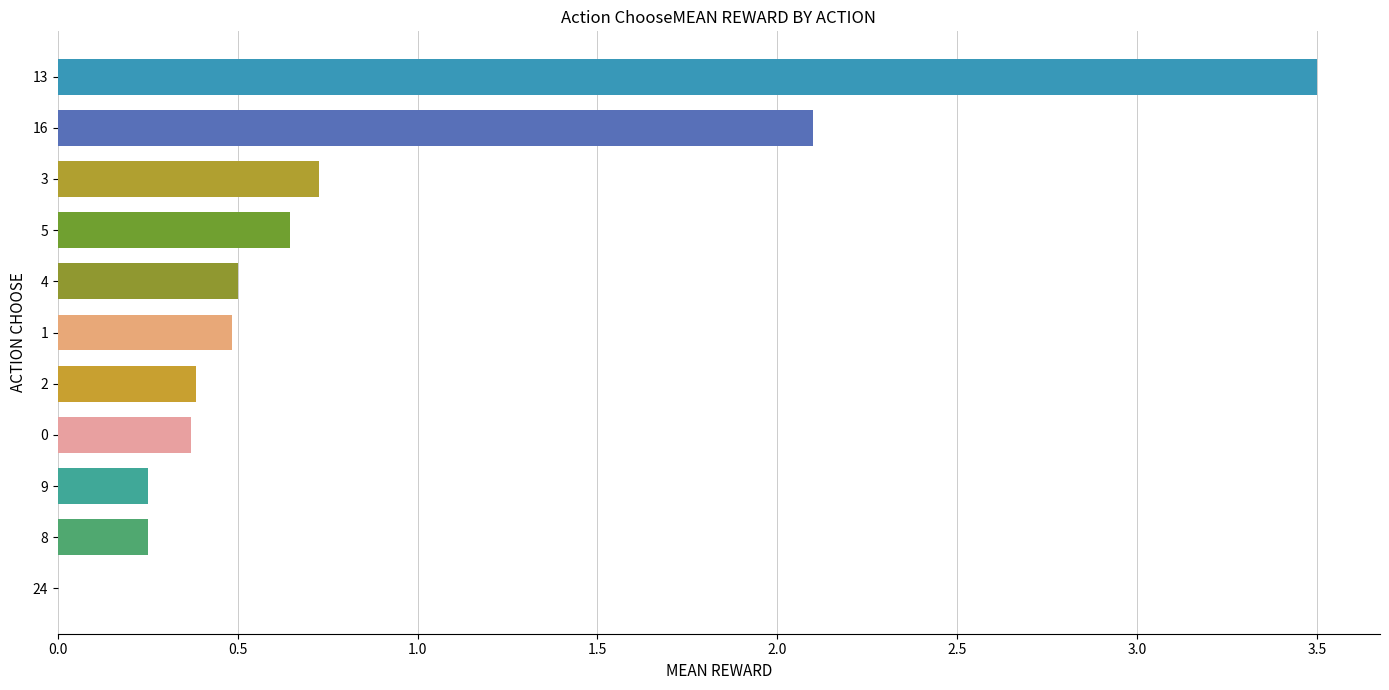

Between 24 and 13, which is larger?

13